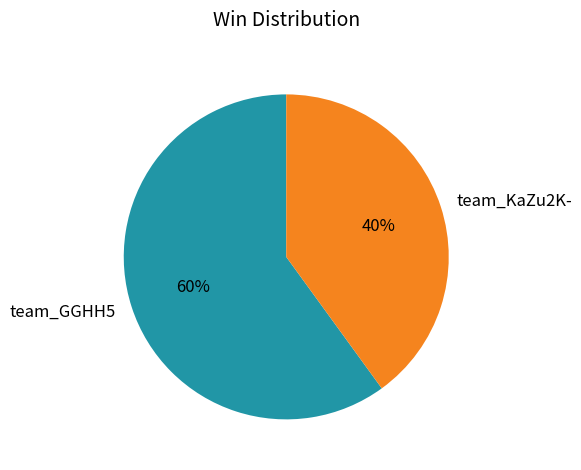

Does team_KaZu2K- account for over 50% of the chart?

No